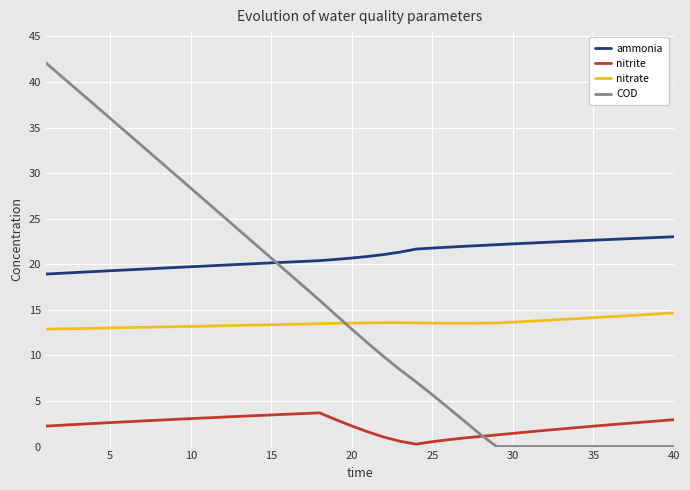

What are all the series names shown in the legend?

ammonia, nitrite, nitrate, COD